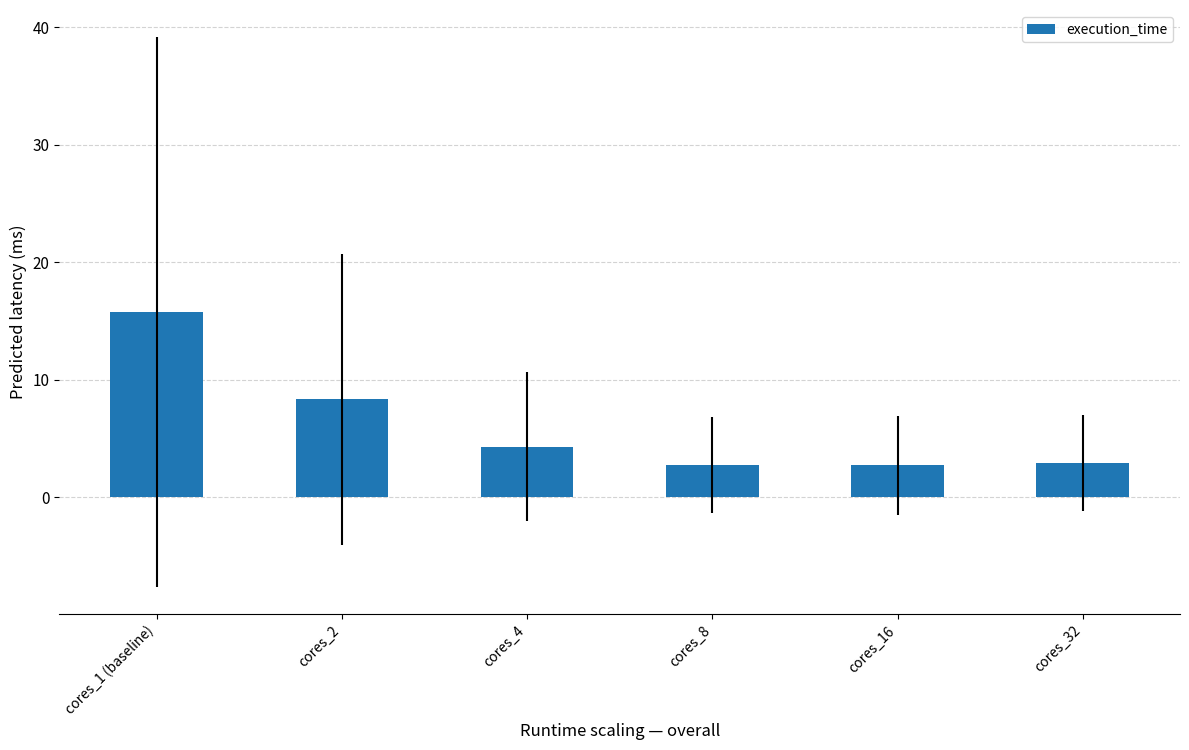

What value does the data have at cores_8?

2.8